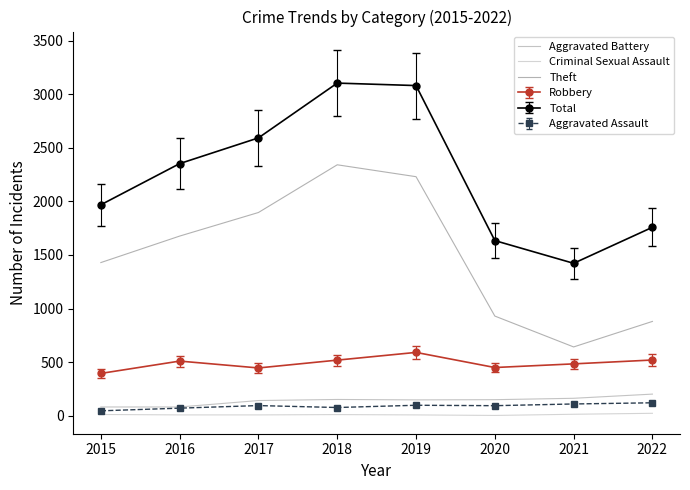

Is the value of Robbery at 2021 greater than the value of Criminal Sexual Assault at 2019?

Yes